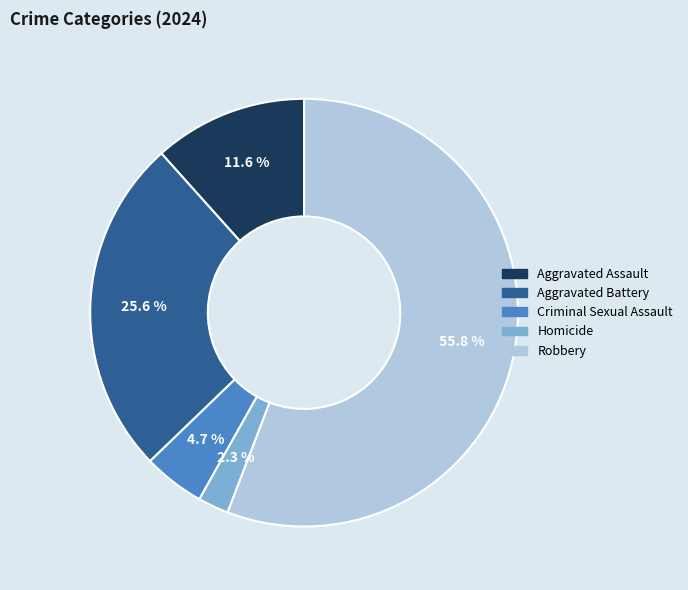

Is there a majority slice in this chart?

Yes